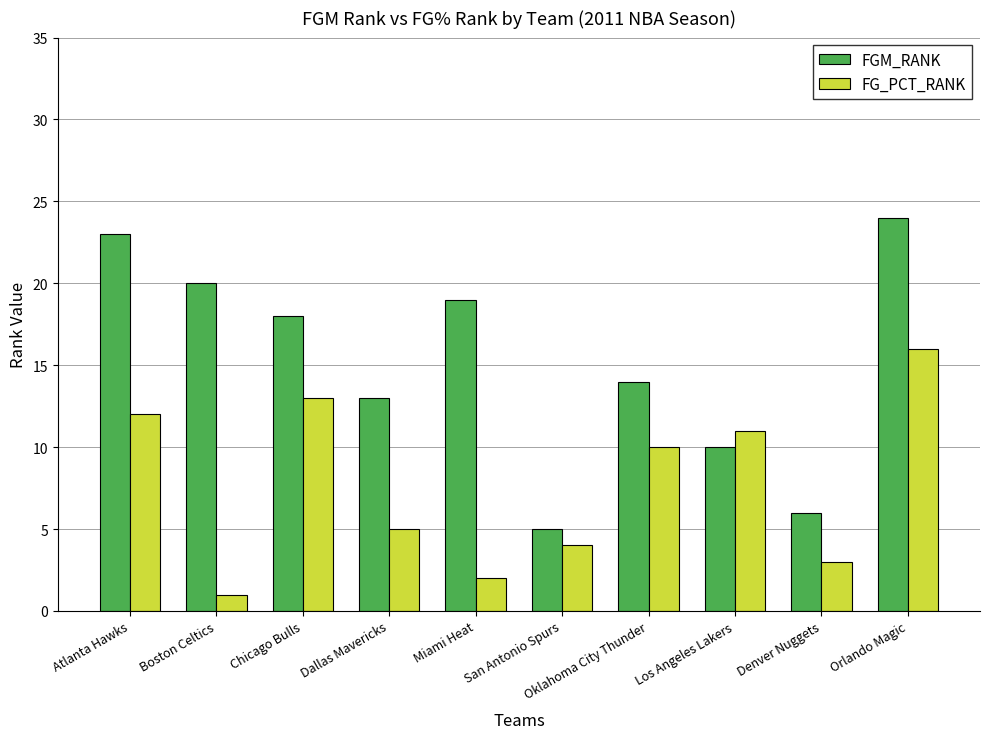

The FGM_RANK series shows 23 at Dallas Mavericks. True or false?

False